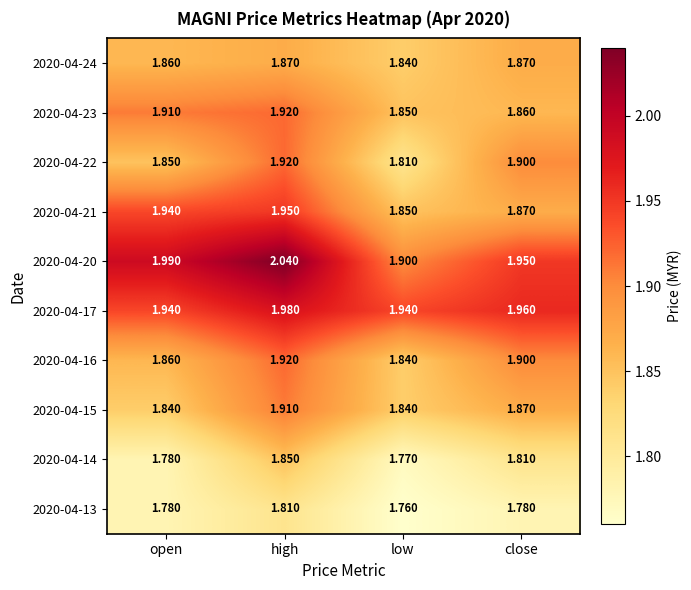

At which category does the chart reach its minimum across all series?

low